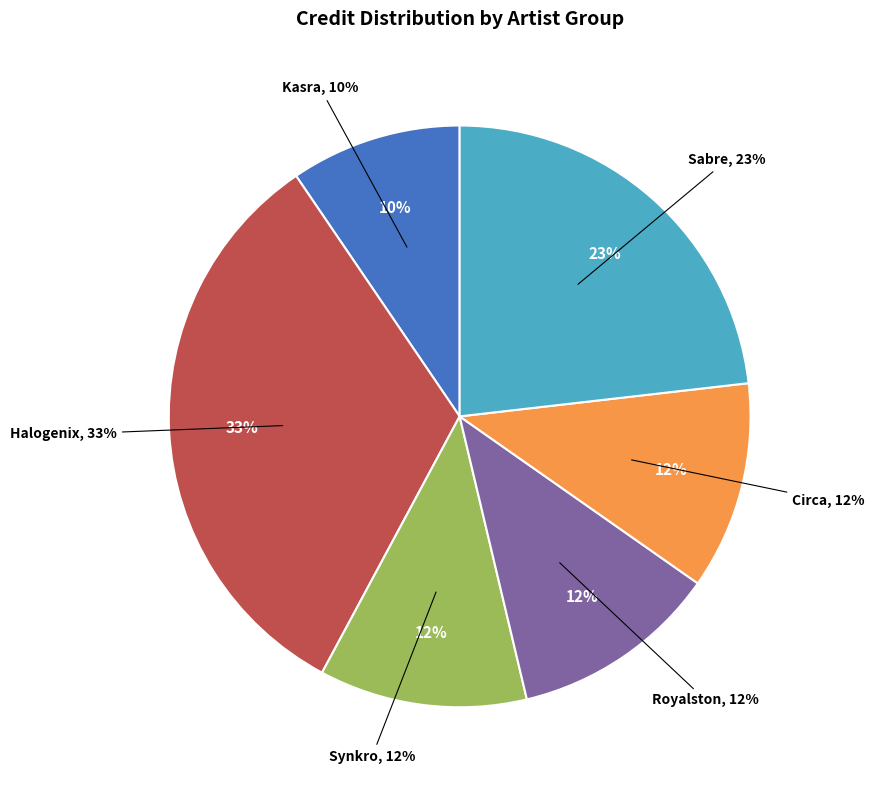

True or false: Halogenix (876624) accounts for 23% of the total.

False